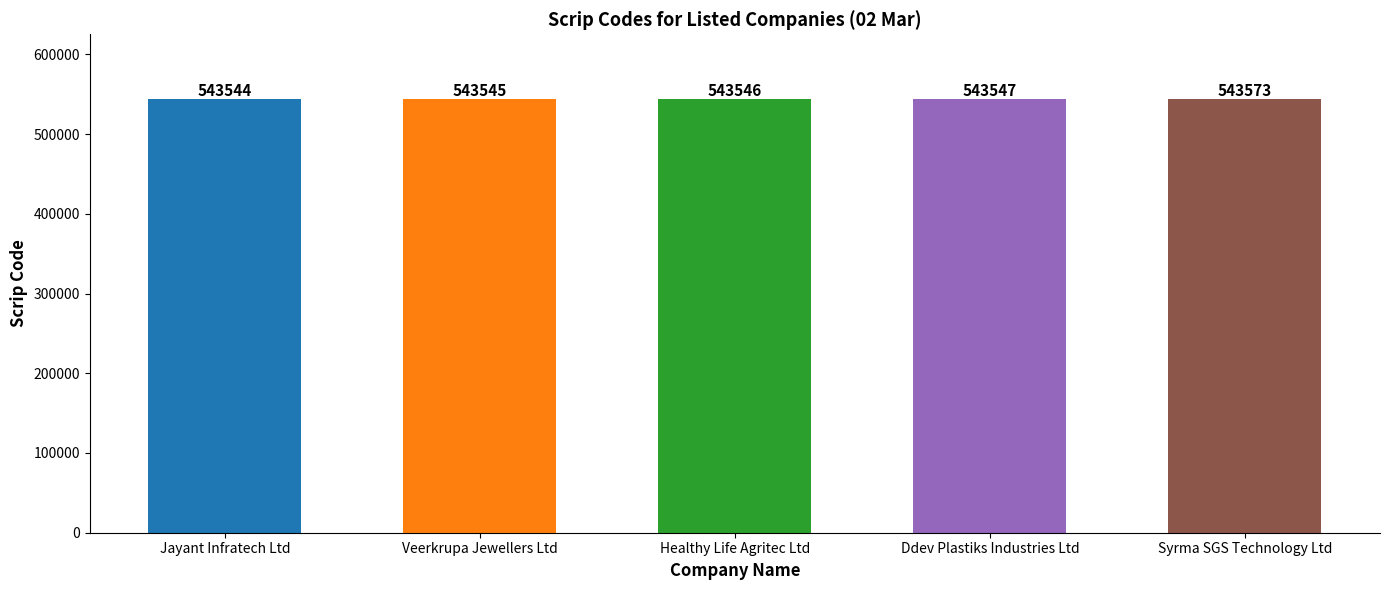

Rank the categories by value from highest to lowest.

Syrma SGS Technology Ltd, Ddev Plastiks Industries Ltd, Healthy Life Agritec Ltd, Veerkrupa Jewellers Ltd, Jayant Infratech Ltd